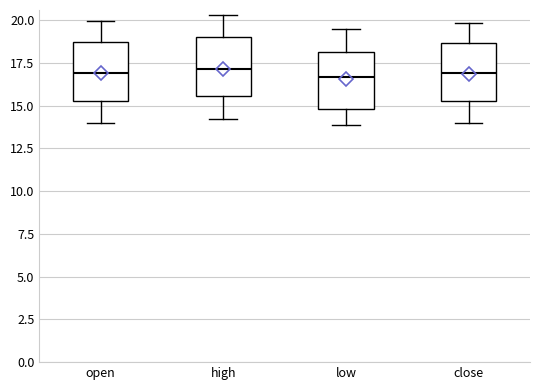

Where does the upper whisker of the box for close end on the y-axis? The values are not printed on the chart, so give them approximately, as read against the axis.

20.0